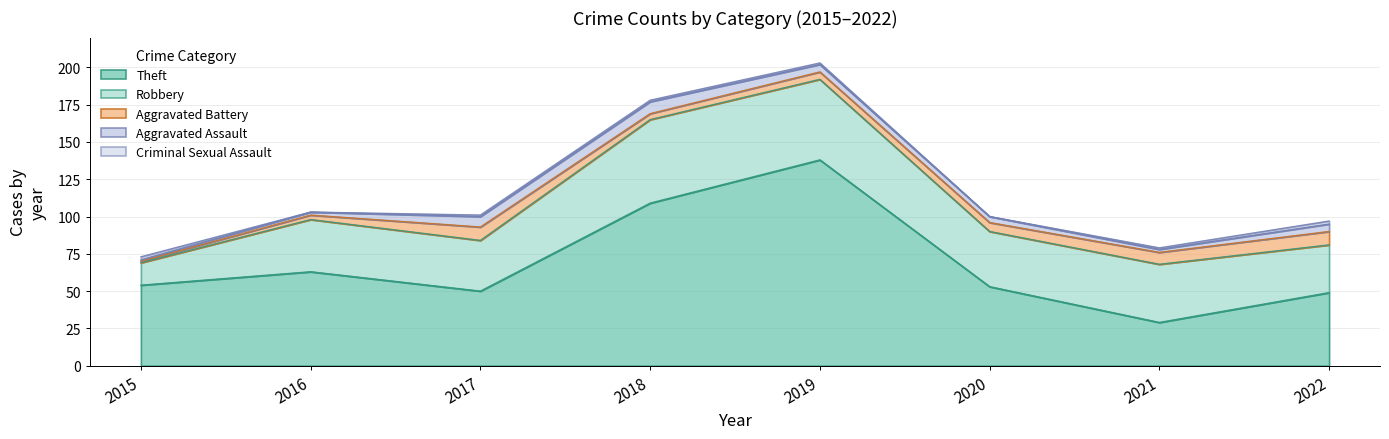

Which category has the lowest value in the Theft series?

2021